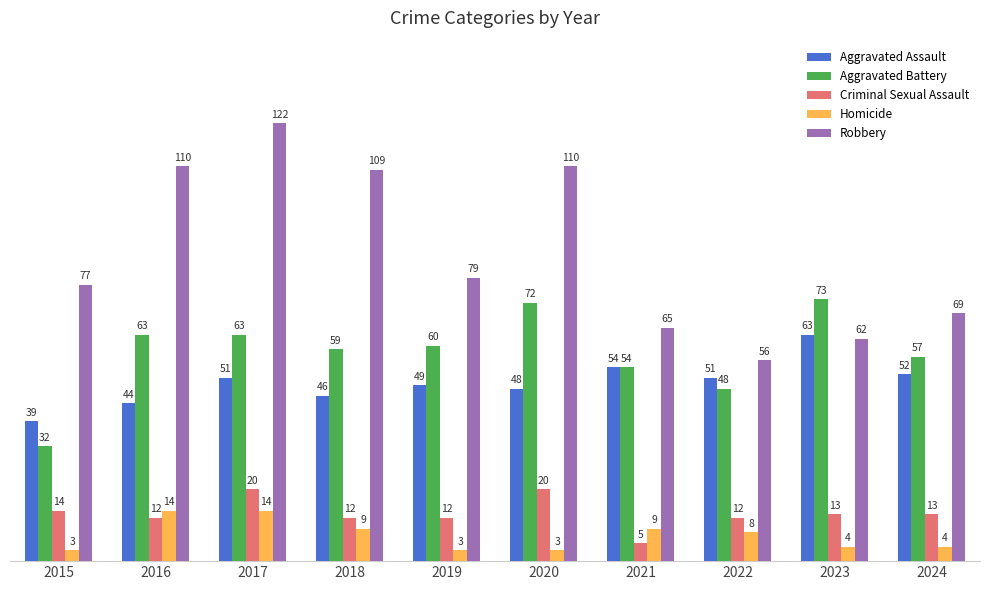

What is the difference between the maximum and minimum values in the Homicide series?

11